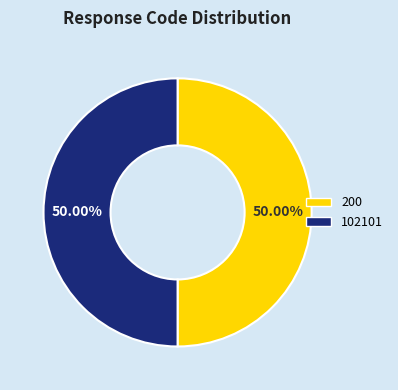

Approximately how many times larger is the value at 200 compared to 102101?

1.0